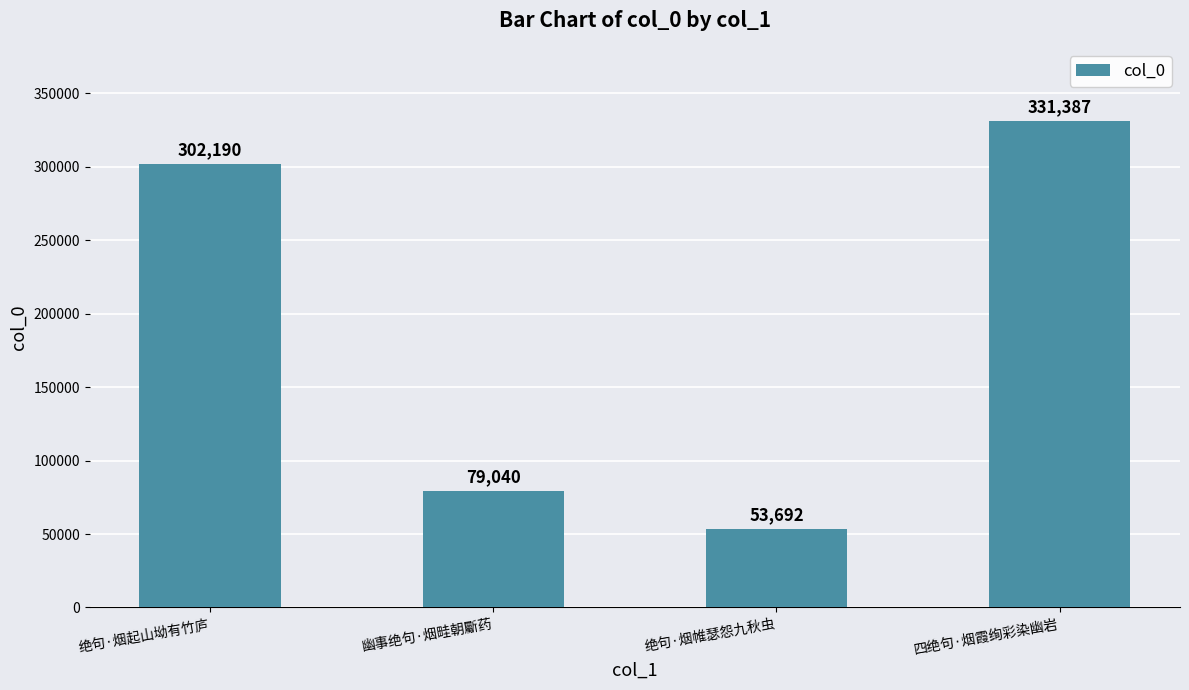

The chart shows a value of 302190 at 绝句·烟起山坳有竹庐. True or false?

True